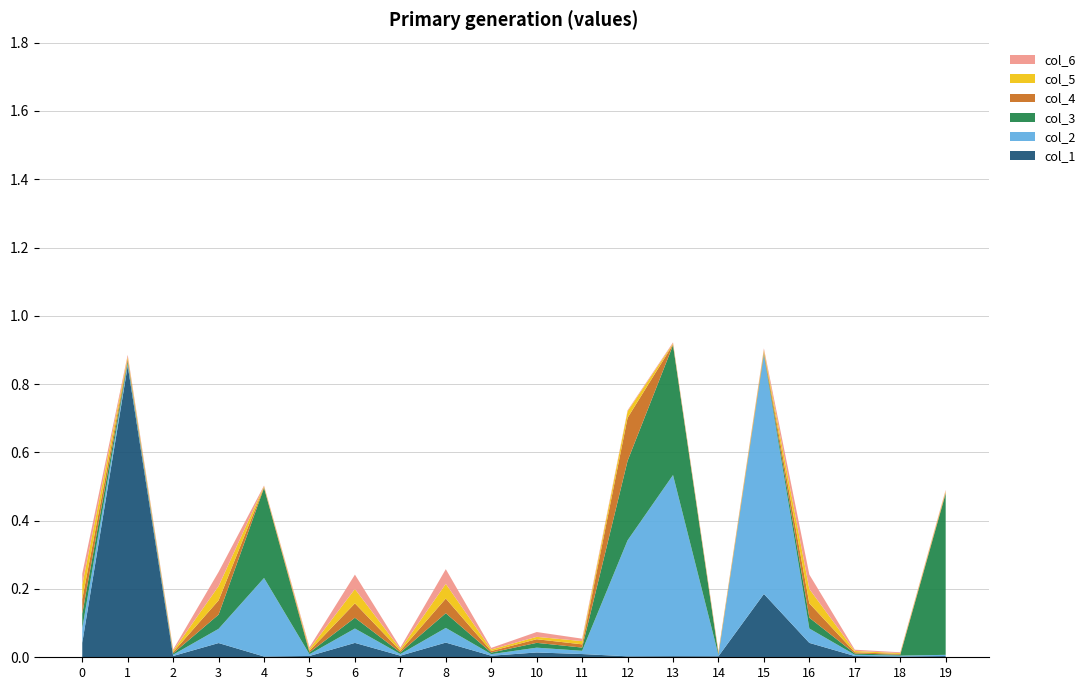

Reading left to right, transcribe all the data shown in this chart.

col_1: 0=0.0	1=0.9	2=0.0	3=0.0	4=0.0	5=0.0	6=0.0	7=0.0	8=0.0	9=0.0	10=0.0	11=0.0	12=0.0	13=0.0	14=0.0	15=0.2	16=0.0	17=0.0	18=0.0	19=0.0
col_2: 0=0.0	1=0.0	2=0.0	3=0.0	4=0.2	5=0.0	6=0.0	7=0.0	8=0.0	9=0.0	10=0.0	11=0.0	12=0.3	13=0.5	14=0.0	15=0.7	16=0.0	17=0.0	18=0.0	19=0.0
col_3: 0=0.0	1=0.0	2=0.0	3=0.0	4=0.3	5=0.0	6=0.0	7=0.0	8=0.0	9=0.0	10=0.0	11=0.0	12=0.2	13=0.4	14=0.0	15=0.0	16=0.0	17=0.0	18=0.0	19=0.5
col_4: 0=0.0	1=0.0	2=0.0	3=0.0	4=0.0	5=0.0	6=0.0	7=0.0	8=0.0	9=0.0	10=0.0	11=0.0	12=0.1	13=0.0	14=0.0	15=0.0	16=0.0	17=0.0	18=0.0	19=0.0
col_5: 0=0.0	1=0.0	2=0.0	3=0.0	4=0.0	5=0.0	6=0.0	7=0.0	8=0.0	9=0.0	10=0.0	11=0.0	12=0.0	13=0.0	14=0.0	15=0.0	16=0.0	17=0.0	18=0.0	19=0.0
col_6: 0=0.0	1=0.0	2=0.0	3=0.0	4=0.0	5=0.0	6=0.0	7=0.0	8=0.0	9=0.0	10=0.0	11=0.0	12=0.0	13=0.0	14=0.0	15=0.0	16=0.0	17=0.0	18=0.0	19=0.0